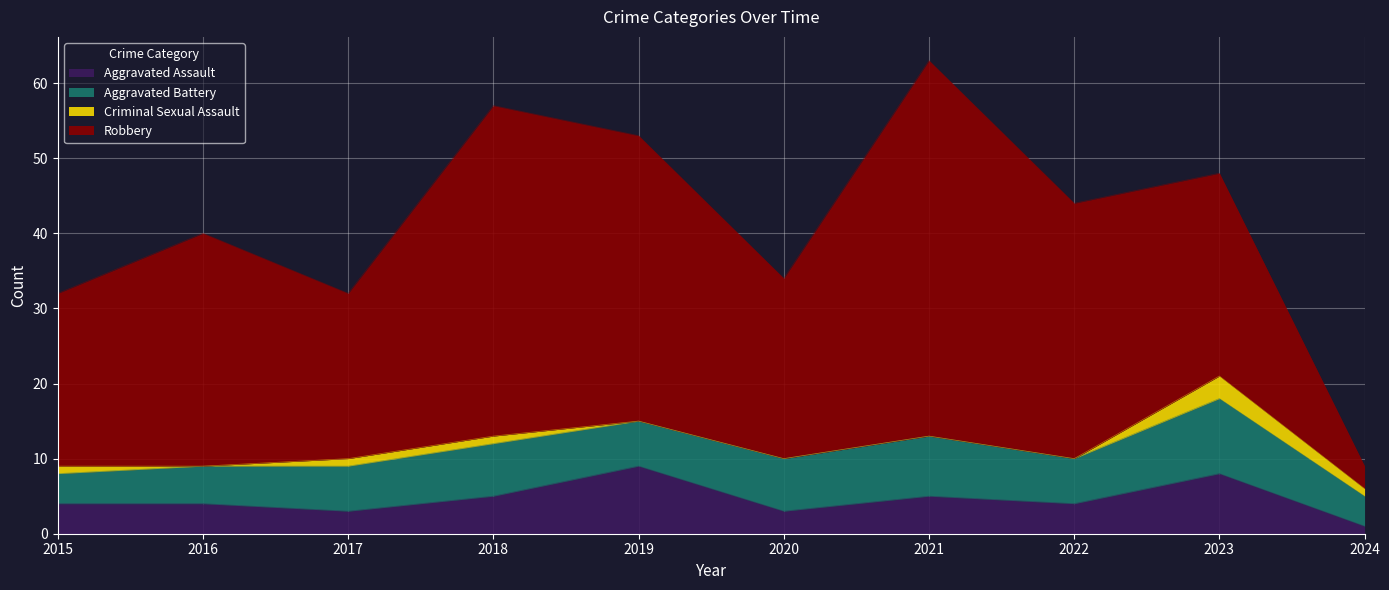

The Criminal Sexual Assault series shows 0 at 2016. True or false?

True